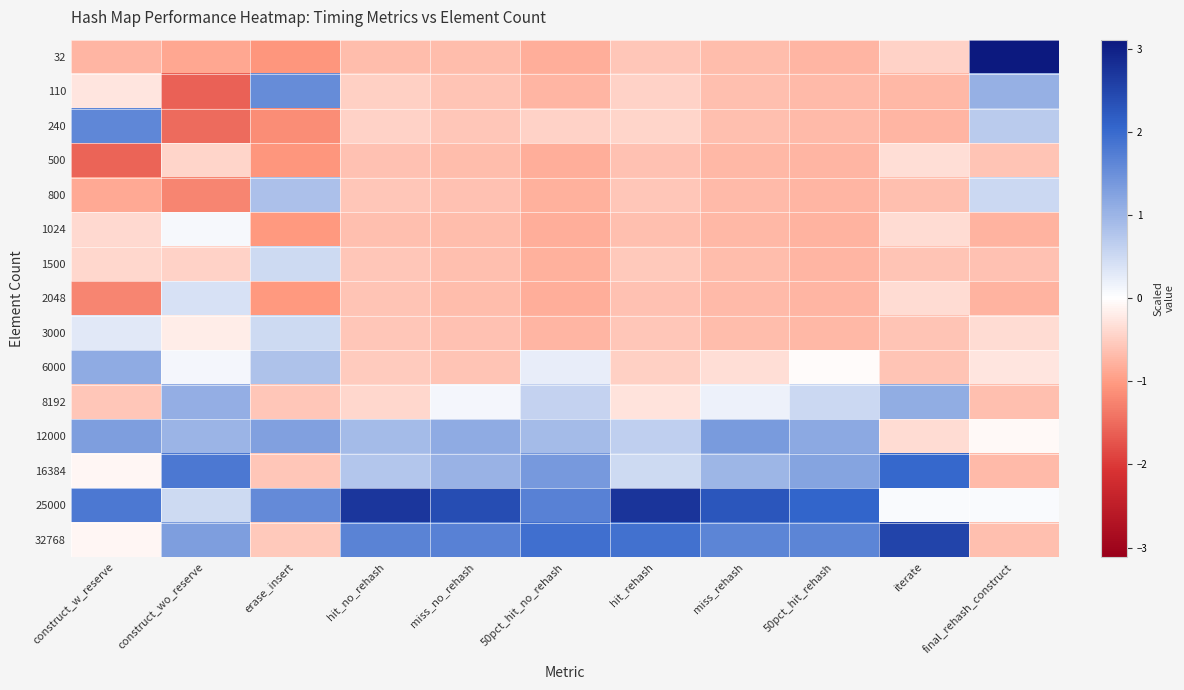

What is the greatest value displayed?

3.1